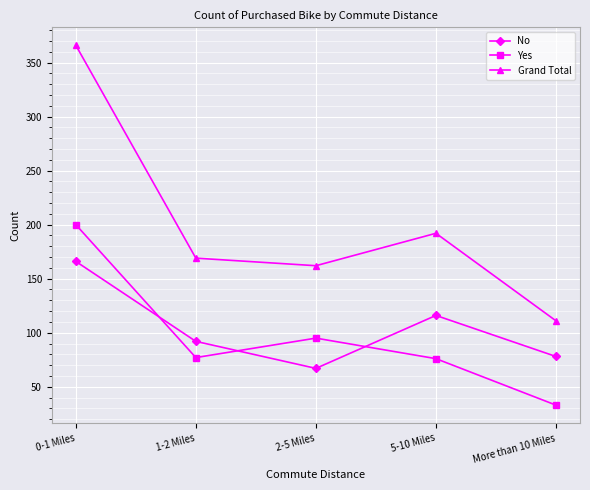

Where does the No series first go above 92?

0-1 Miles